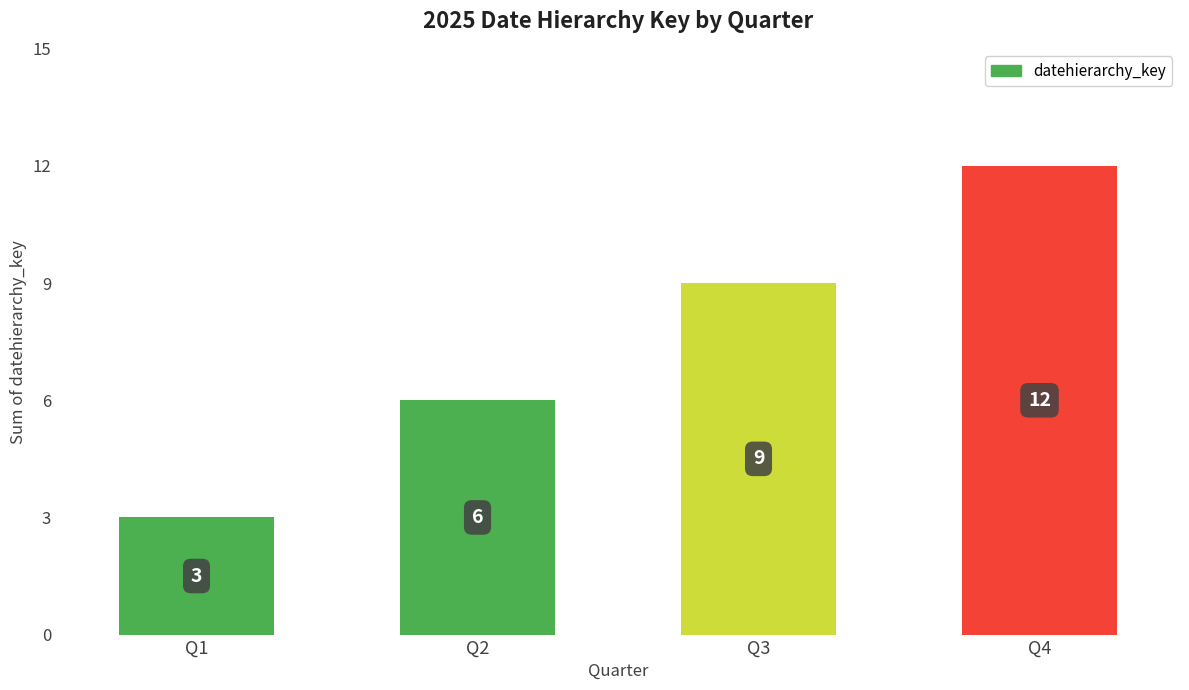

Read the value at Q2.

6